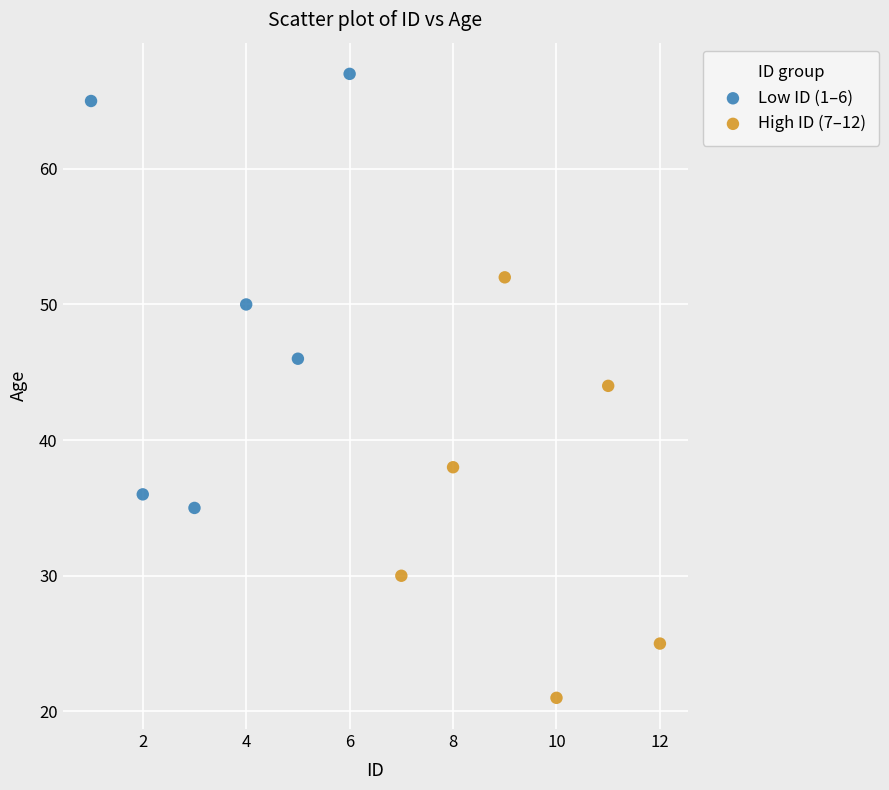

Which series reaches the minimum Y coordinate?

High ID (7–12)